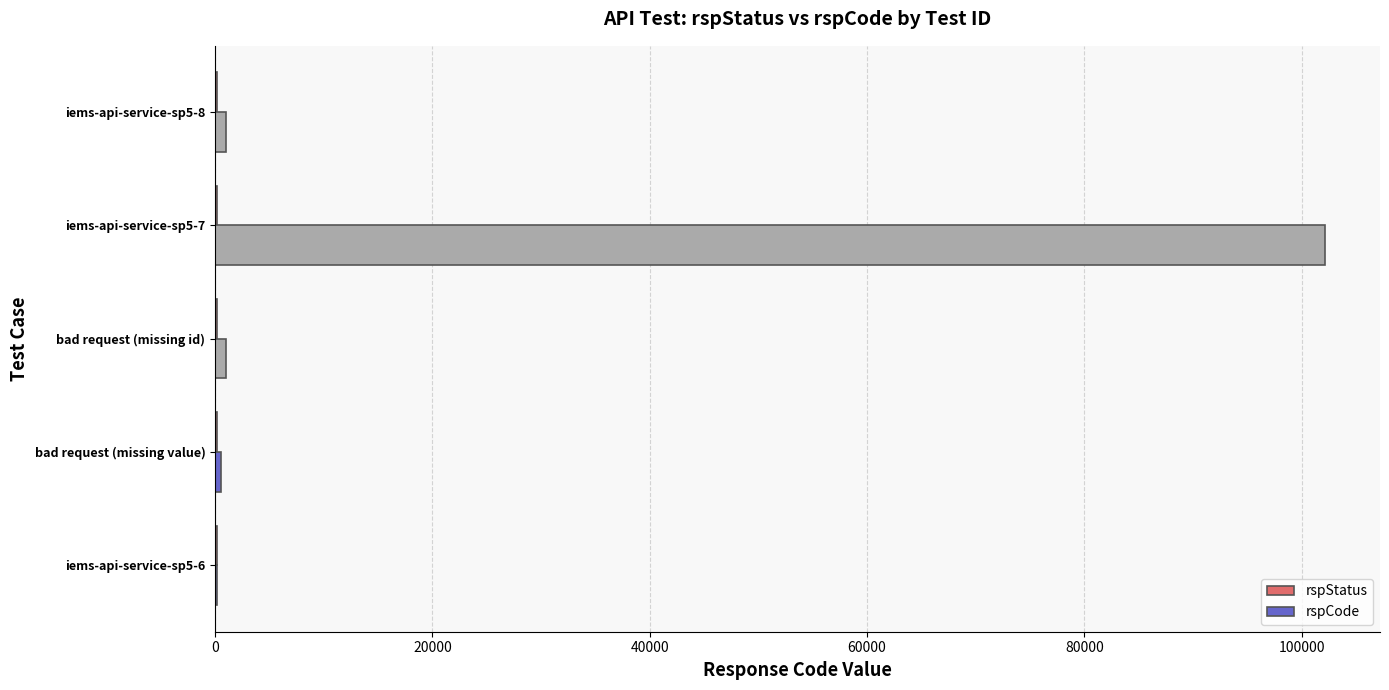

Between iems-api-service-sp5-7 and iems-api-service-sp5-8, which series saw the biggest shift?

rspCode